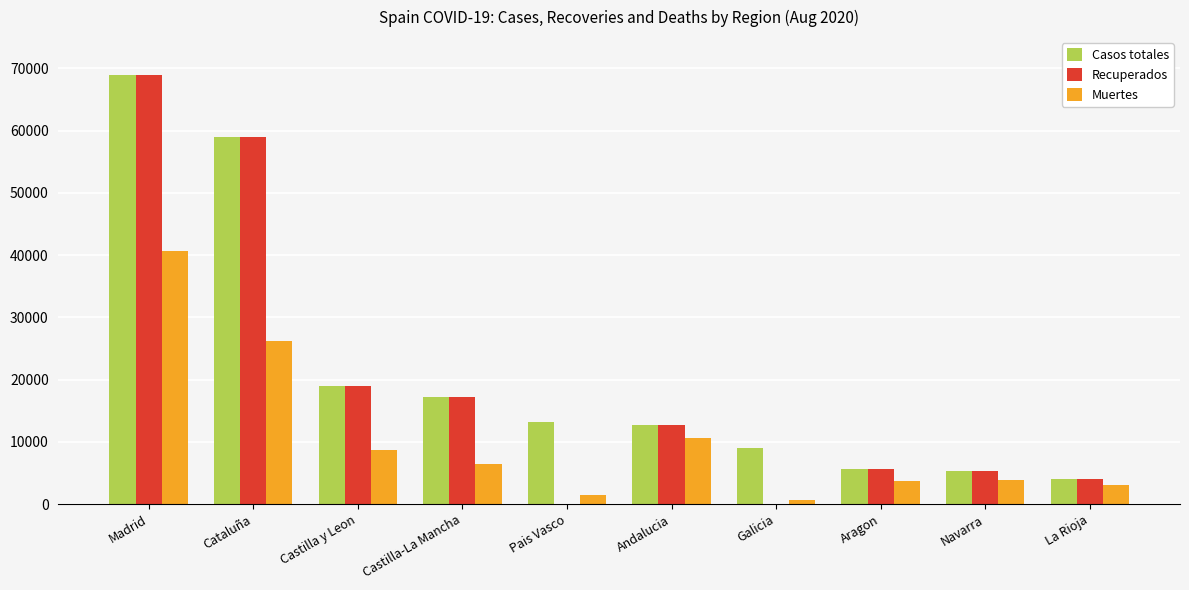

What is the sum of all Casos totales values?

213918